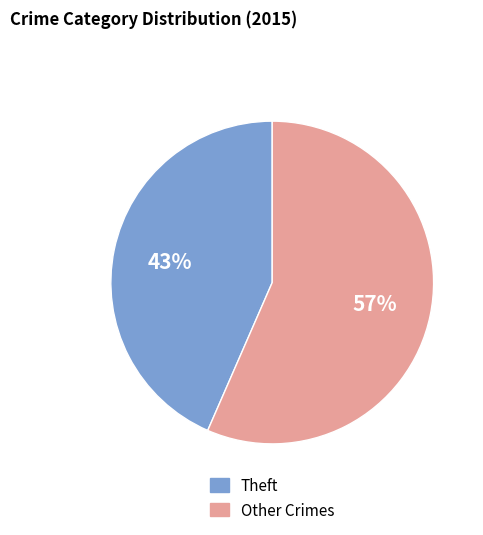

To the nearest percent, what is the combined percentage of Other Crimes and Theft?

100%